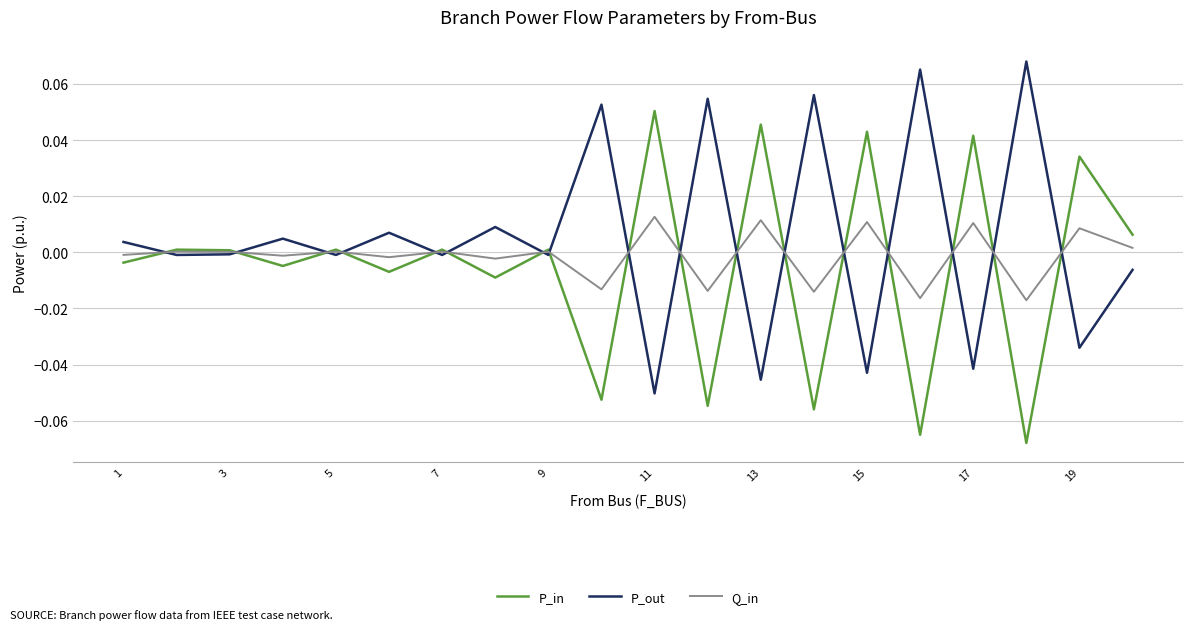

How many lines are shown in the chart?

3